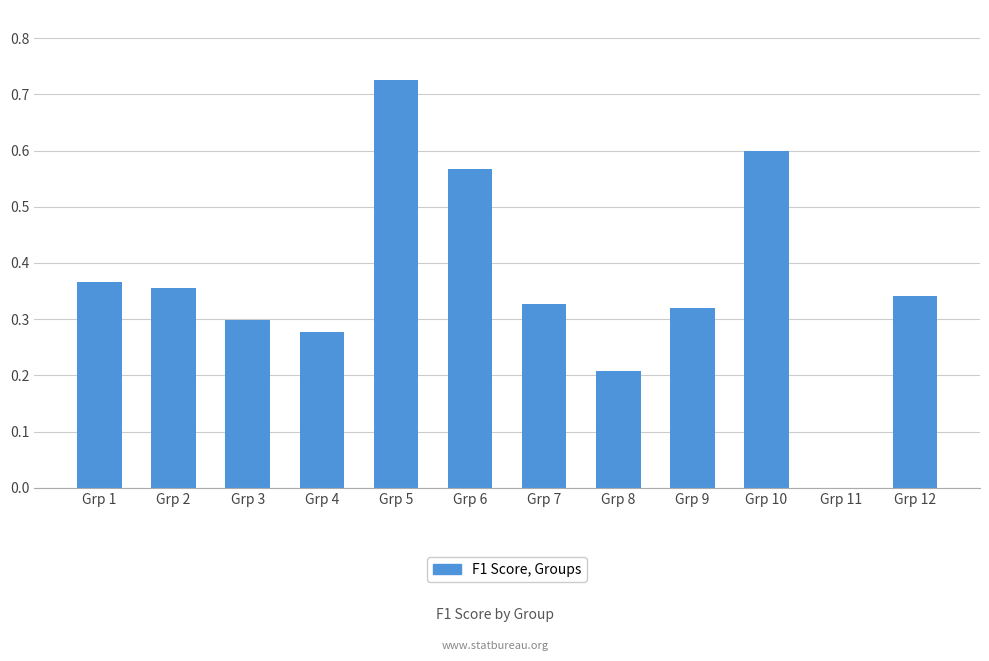

How many values are above zero?

11